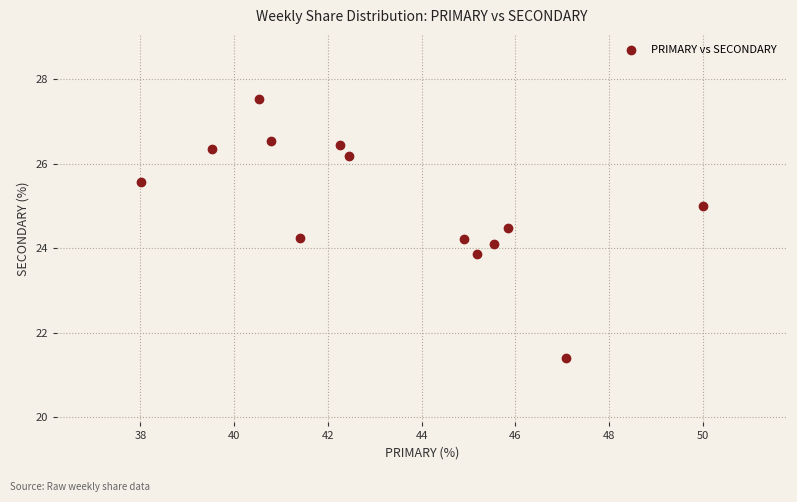

What is the range of X values (max minus min)?

12.0